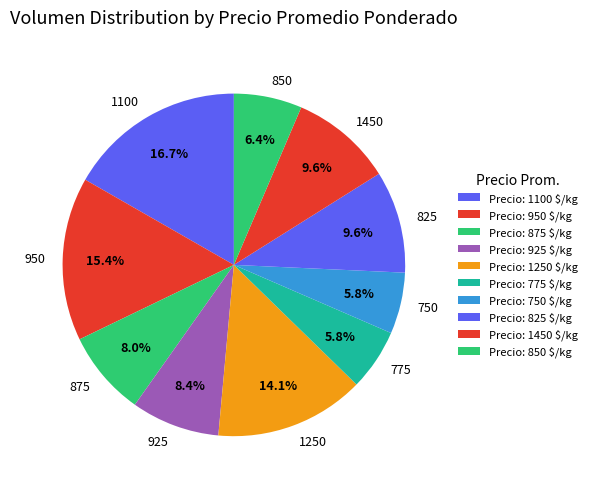

What percentage do 850 and 925 together represent?

14.8%